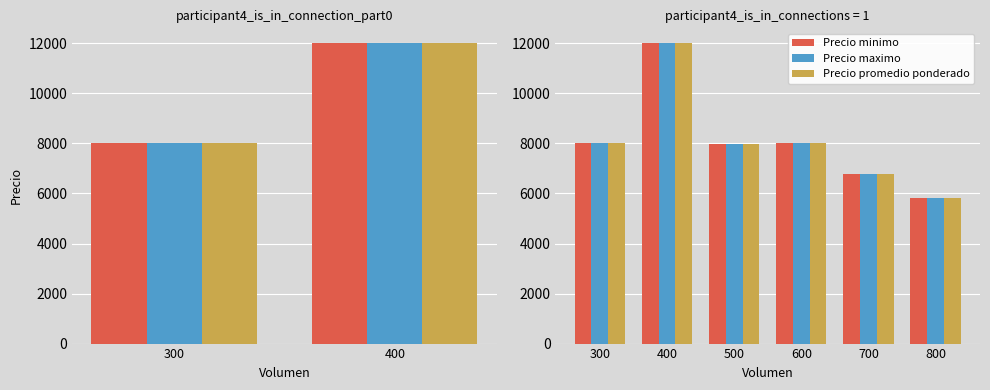

At how many categories does at least one series exceed 9025?

1